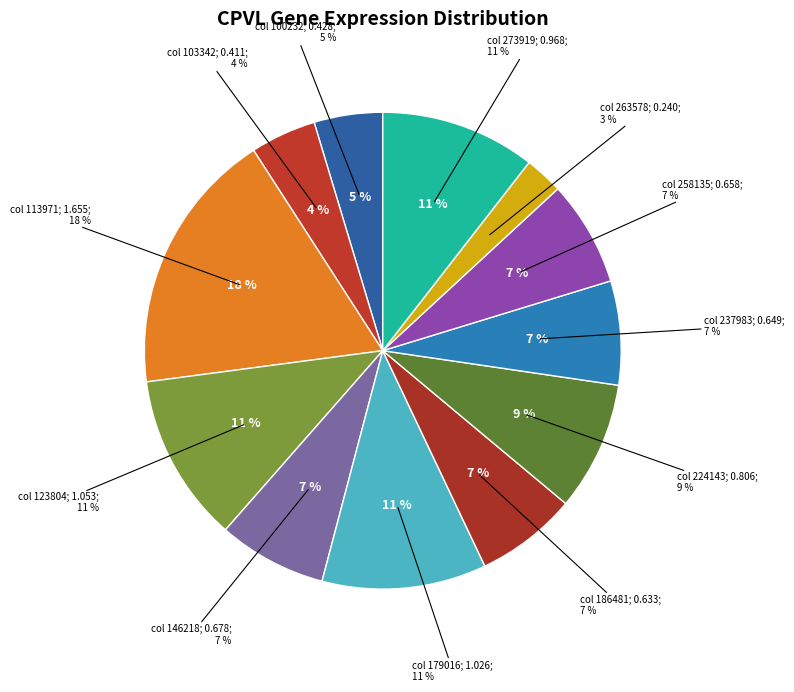

To the nearest percent, what portion does 179016 represent?

11%